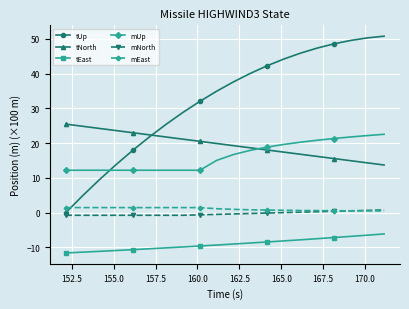

What is the maximum value shown in the chart?

50.8